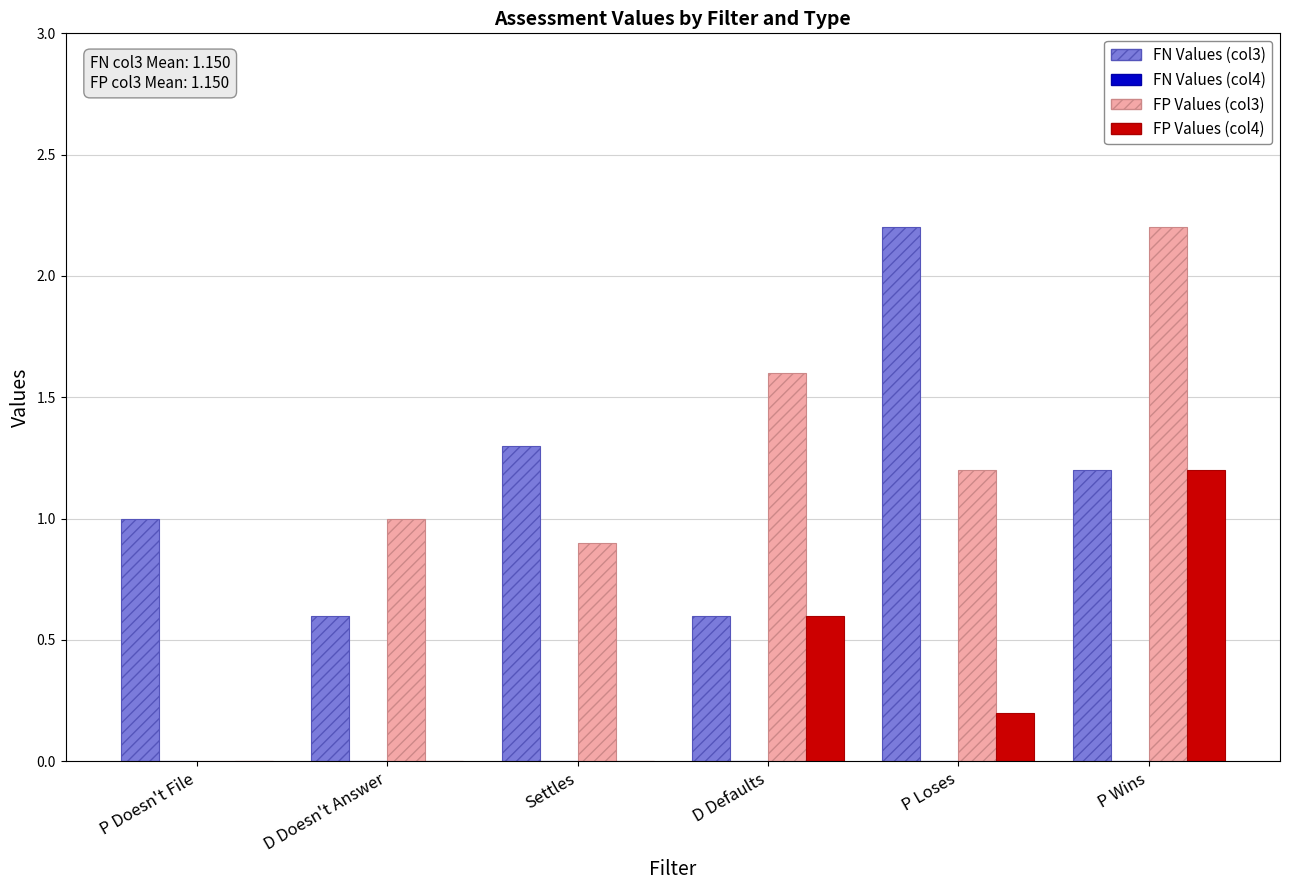

How many data points does each series have?

6